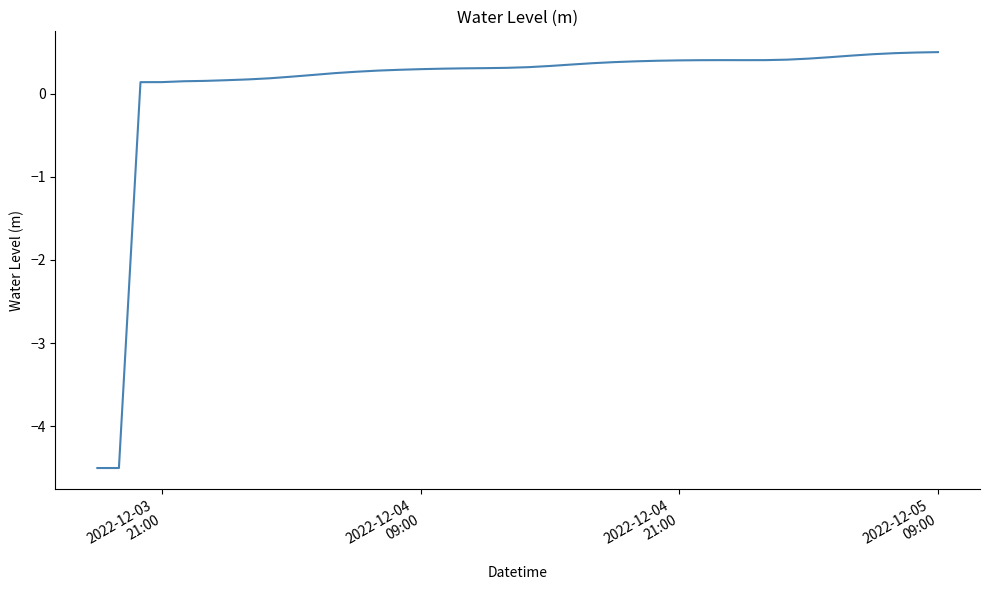

What is the minimum value shown in the chart?

-4.5